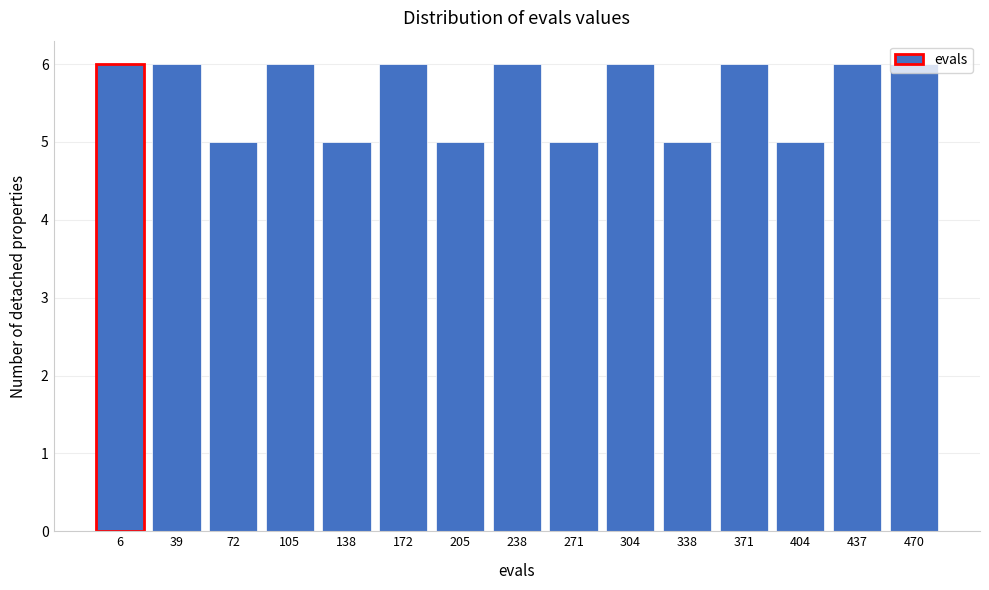

What is the maximum value shown in the chart?

6